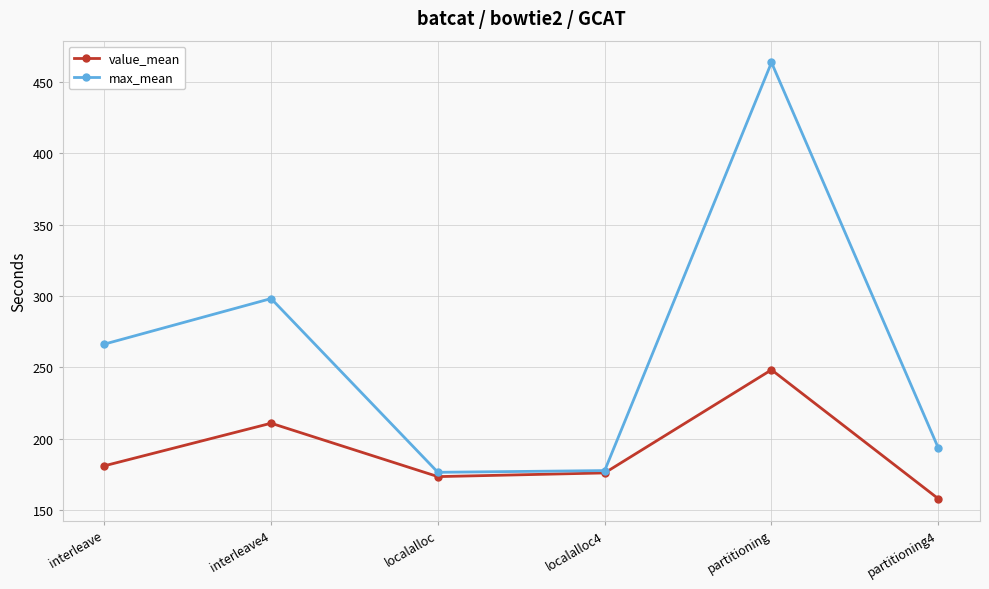

Does the chart display data point markers on the line(s)?

Yes